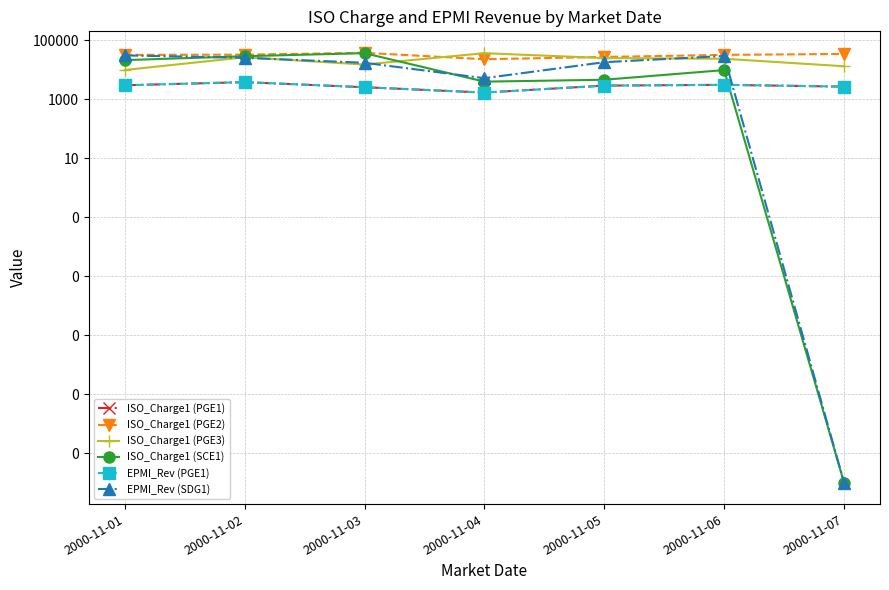

How many data points in ISO_Charge1 (PGE3) are less than 23676?

3